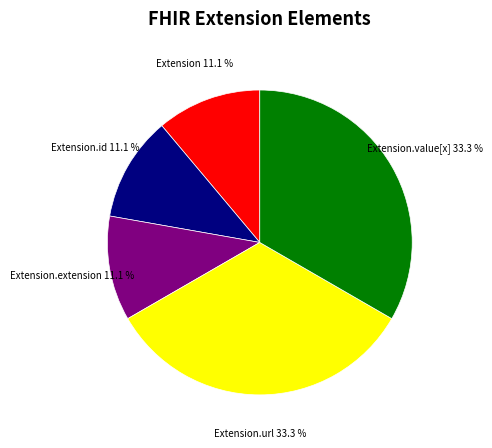

Is there any slice that represents more than half of the pie?

No